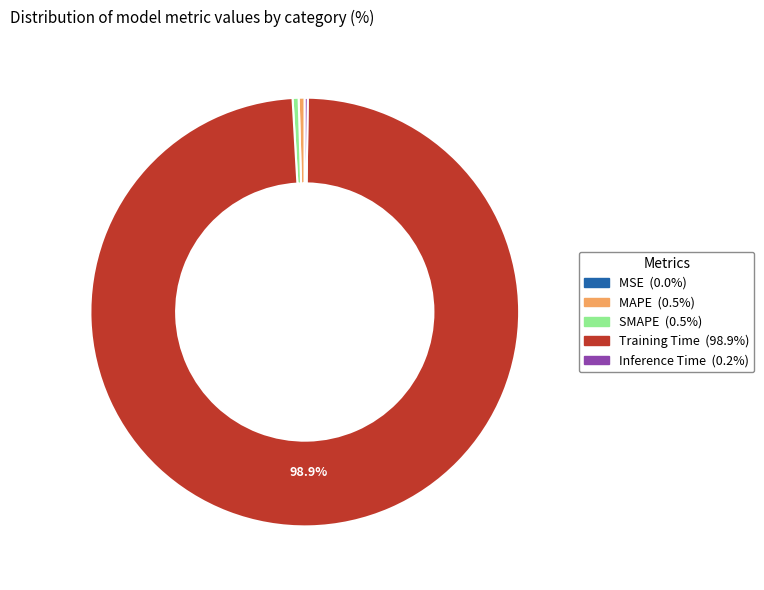

Does MAPE account for over 50% of the chart?

No